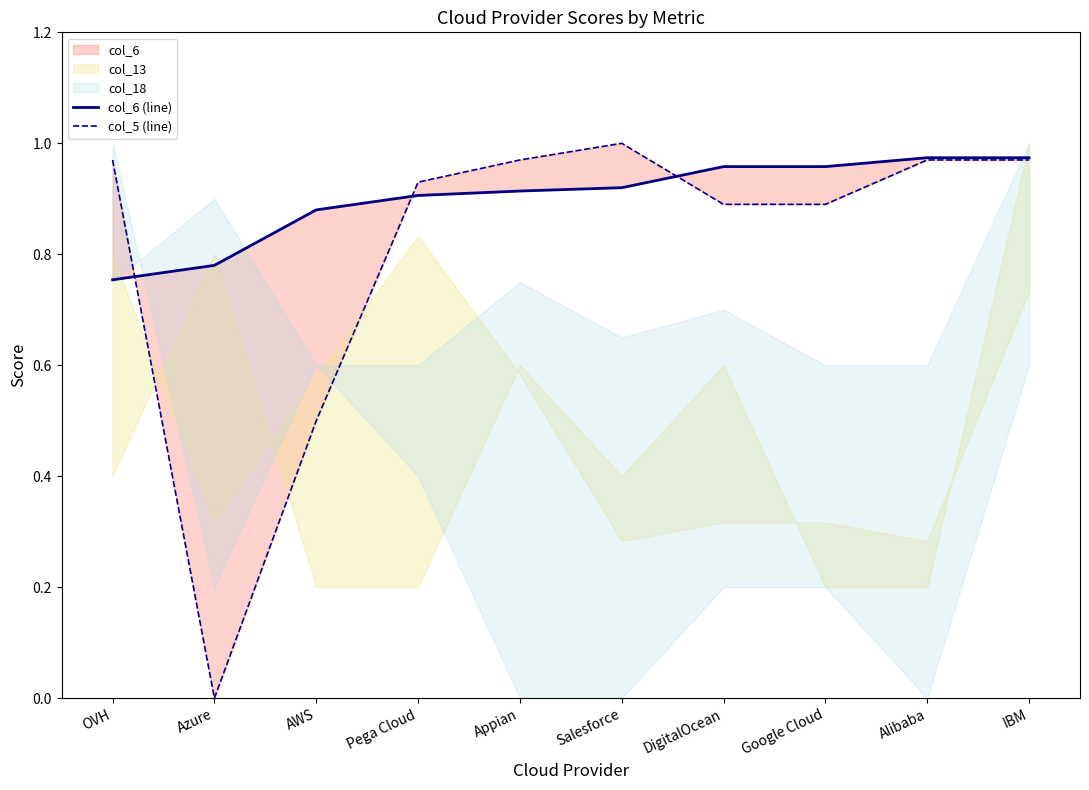

At IBM, list the series in order from largest to smallest.

col_6 (line), col_5 (line)